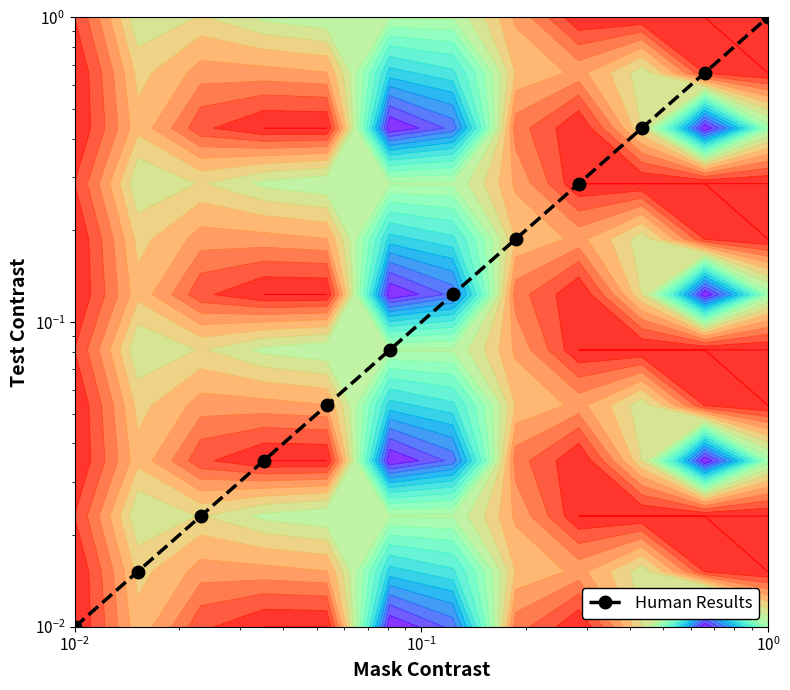

True or false: the data shows 1.0 at 10.

False